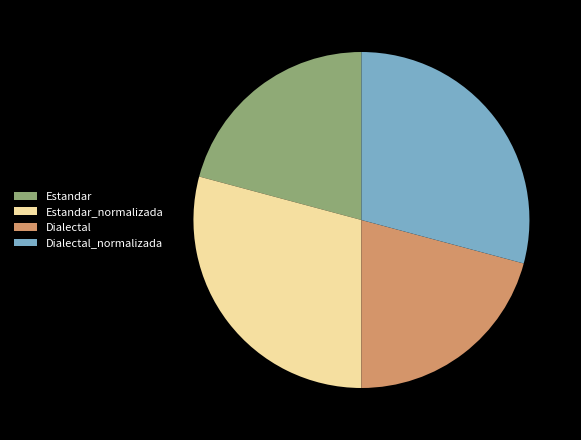

Combined, do Dialectal and Estandar account for over 50%?

No